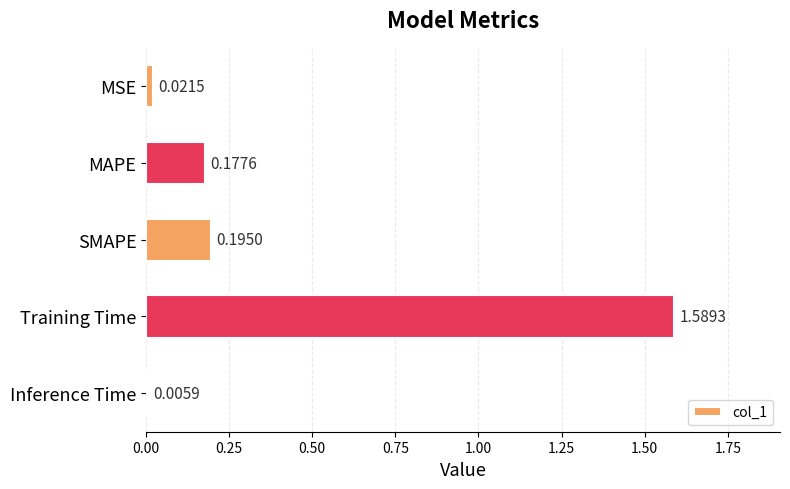

What is the label of the 5th bar from the bottom?

MSE